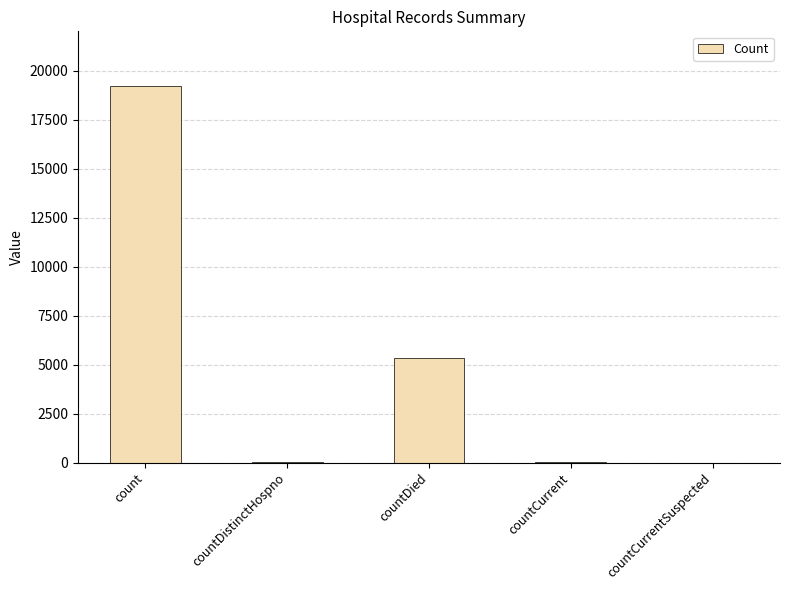

True or false: the data shows 7619 at countDied.

False